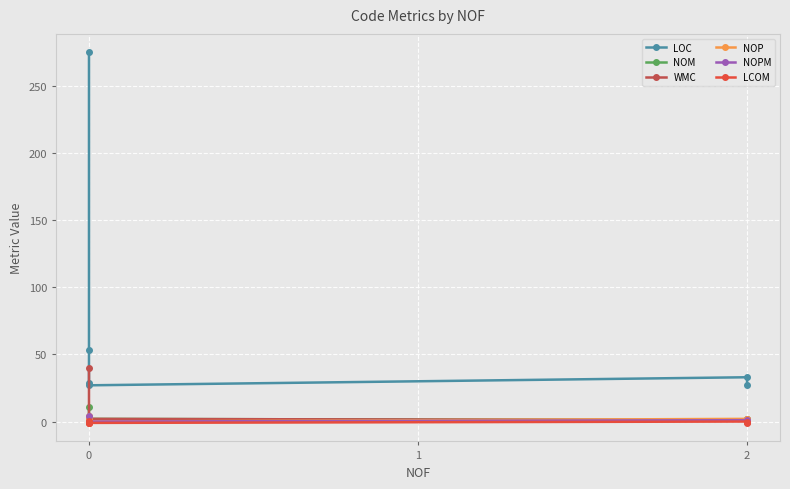

Between 0 and 2, which series saw the biggest shift?

LOC